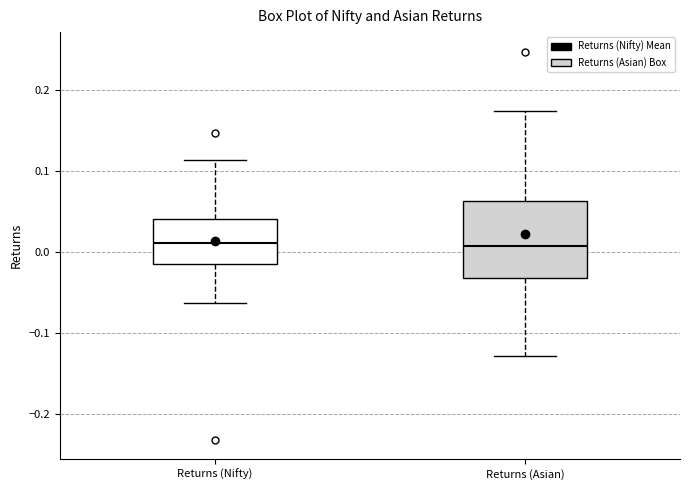

Where is the lower edge of the box for Returns (Asian) on the y-axis? The values are not printed on the chart, so give them approximately, as read against the axis.

-0.03